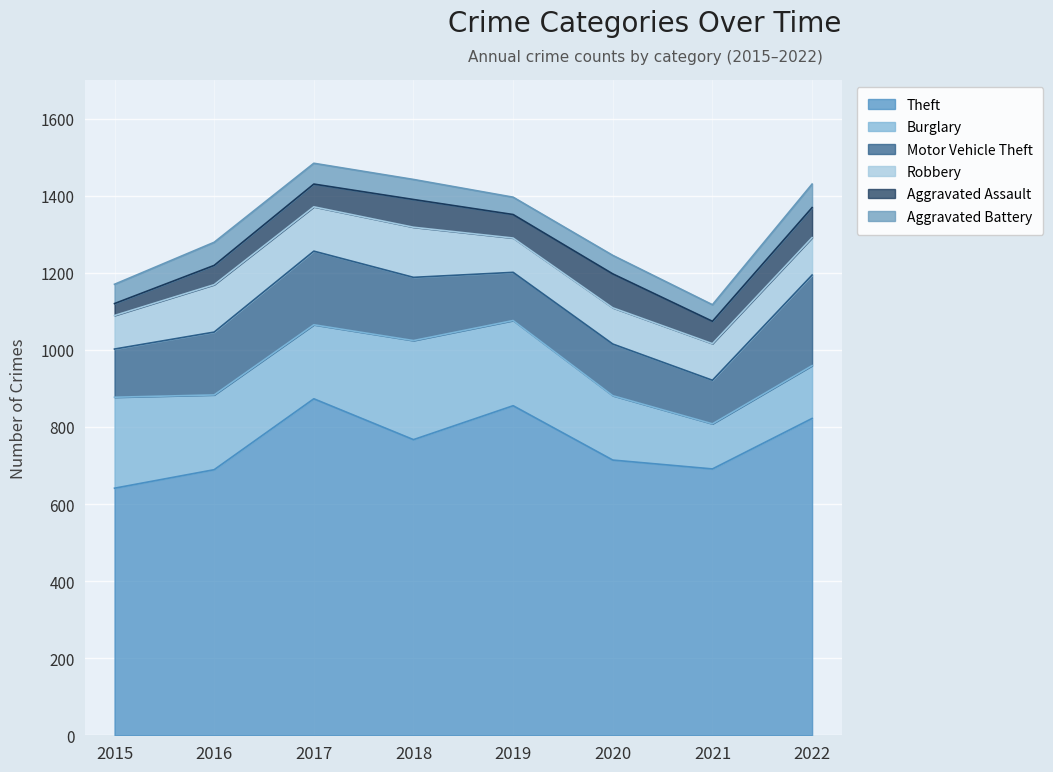

How many interior local peaks does the Theft series have?

2